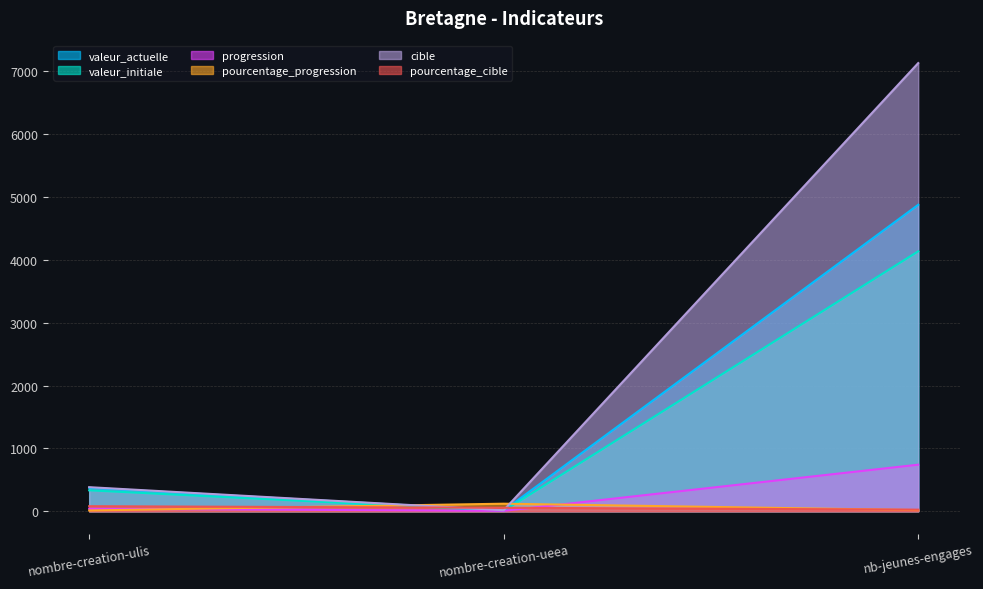

Reading right to left, extract all data points from this chart.

valeur_actuelle: 4879	11	373
valeur_initiale: 4138	5	333
progression: 741	6	40
pourcentage_progression: 18	120	12
cible: 7134	16	383
pourcentage_cible: 25	55	80